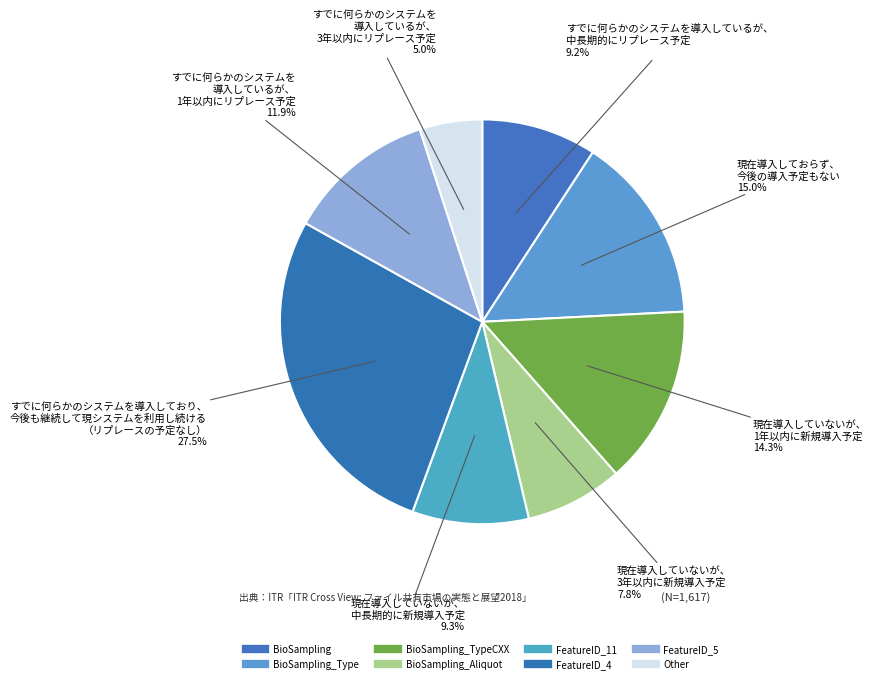

How many slices are in this pie chart?

8